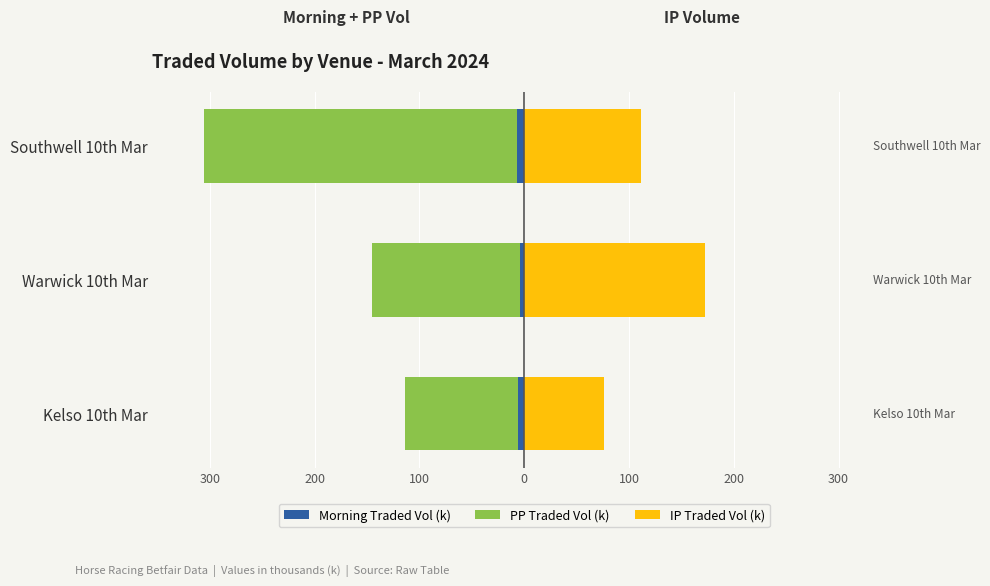

The value of Morning Traded Vol (k) at Warwick 10th Mar is -5.9. True or false?

False